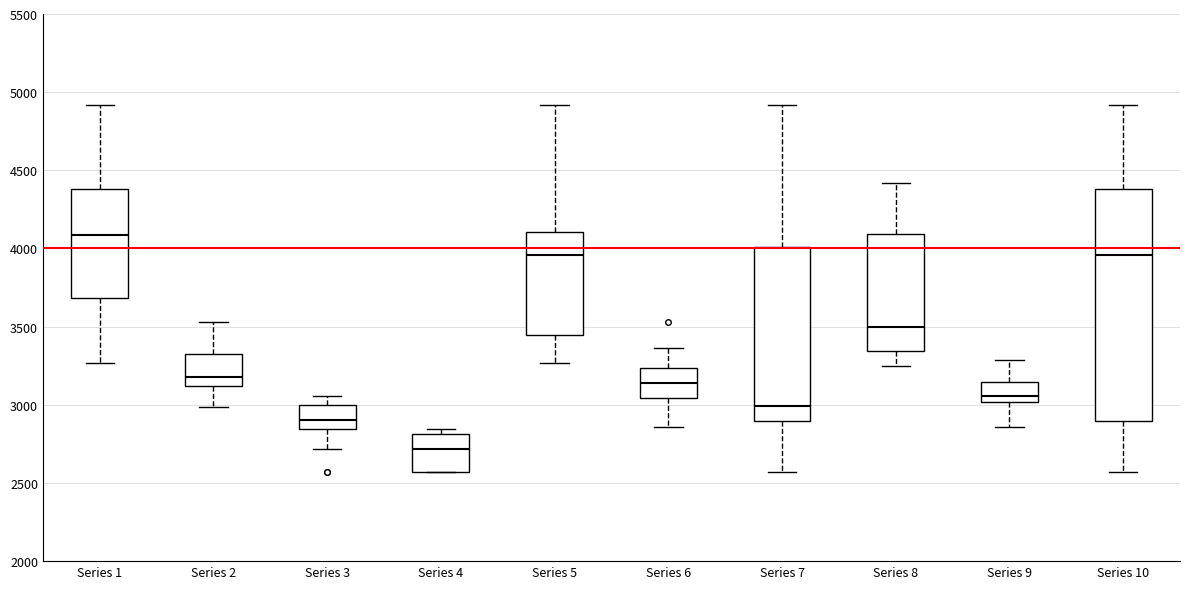

Which box's median line is the lowest?

Series 4